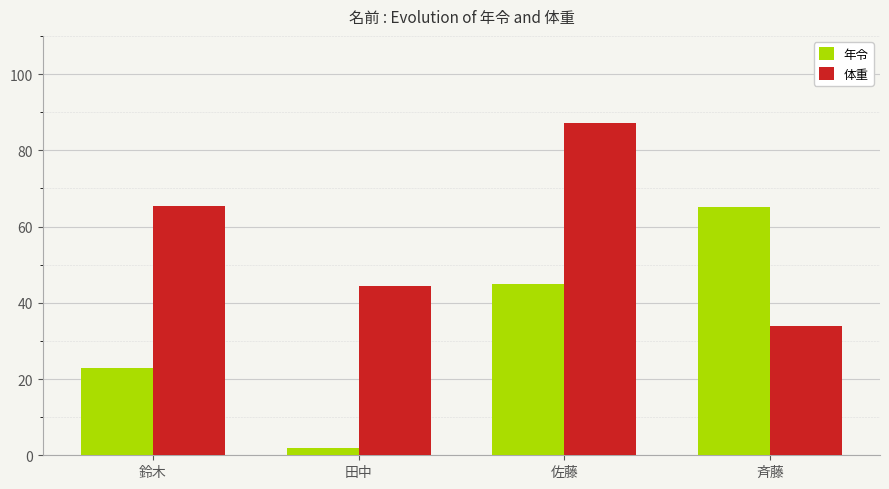

Does the chart contain any negative values?

No